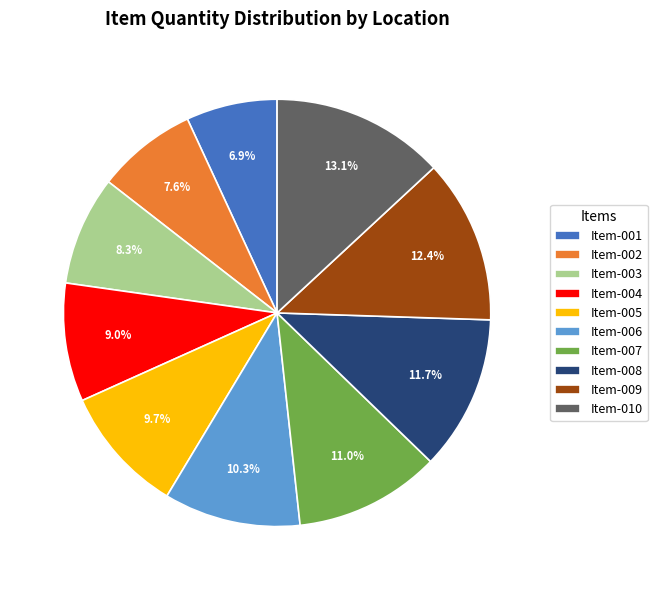

Which has a higher value, Item-002 or Item-003?

Item-003